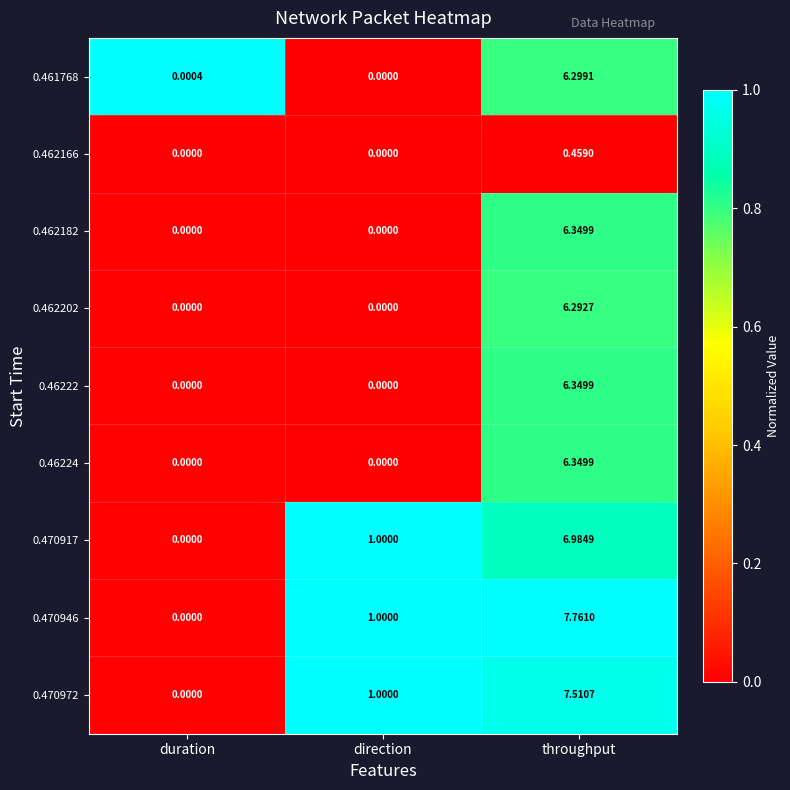

At which category does the chart reach its peak across all series?

throughput